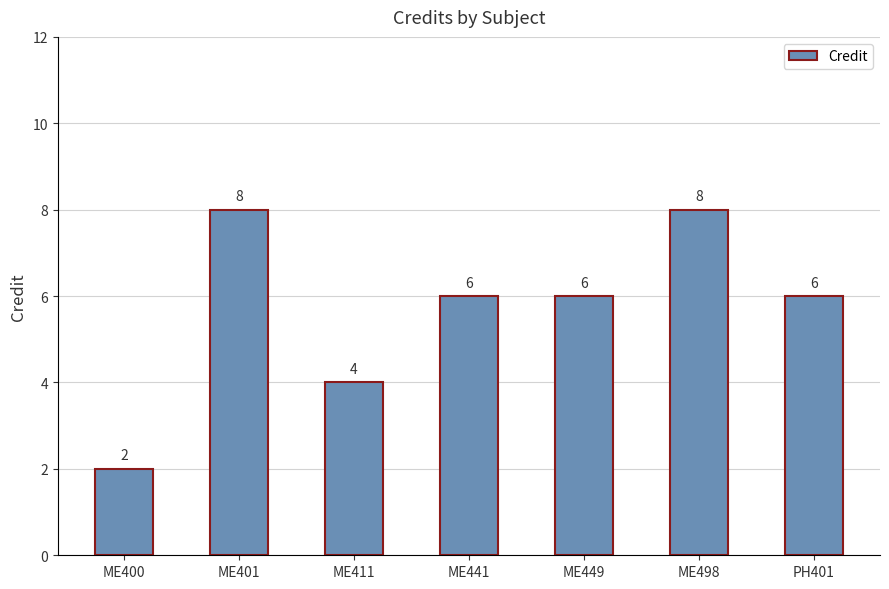

The chart shows a value of 12 at ME401. True or false?

False